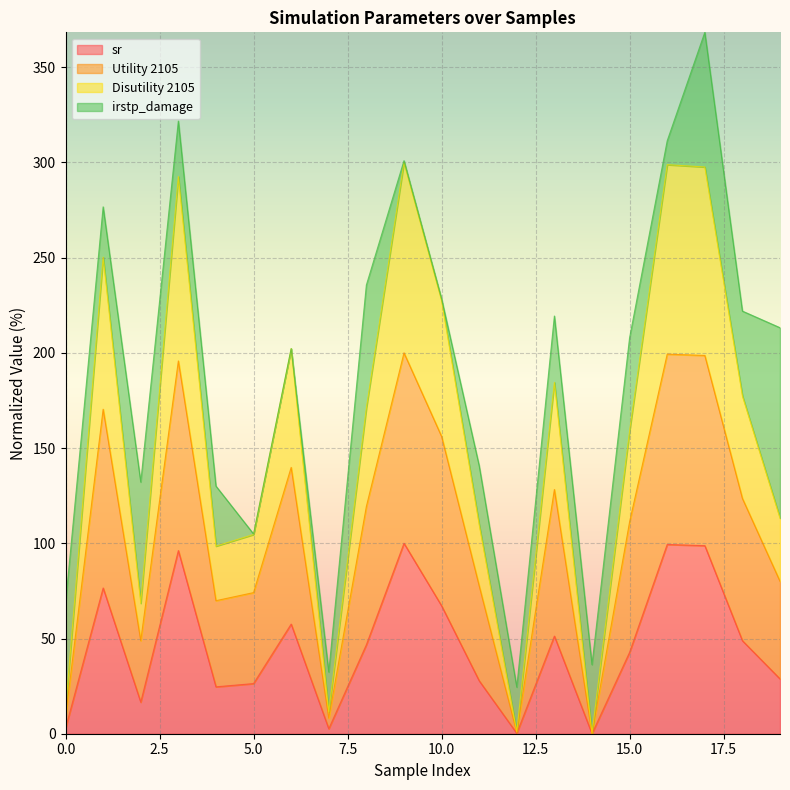

Which category has the highest value across all series?

9